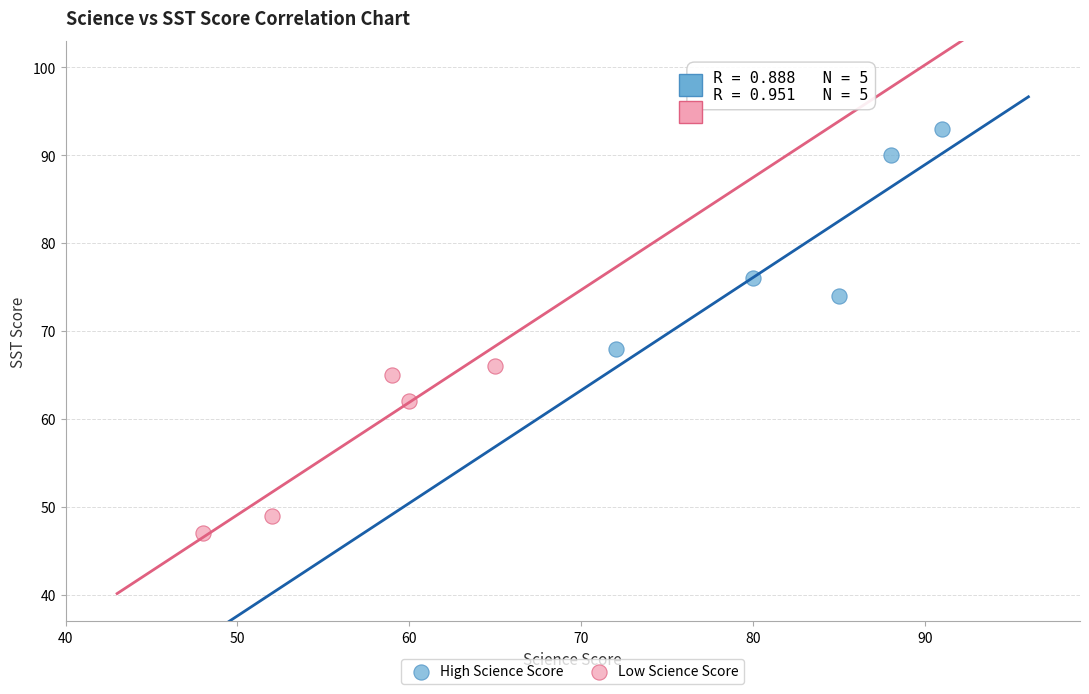

Which series reaches the minimum Y coordinate?

Low Science Score